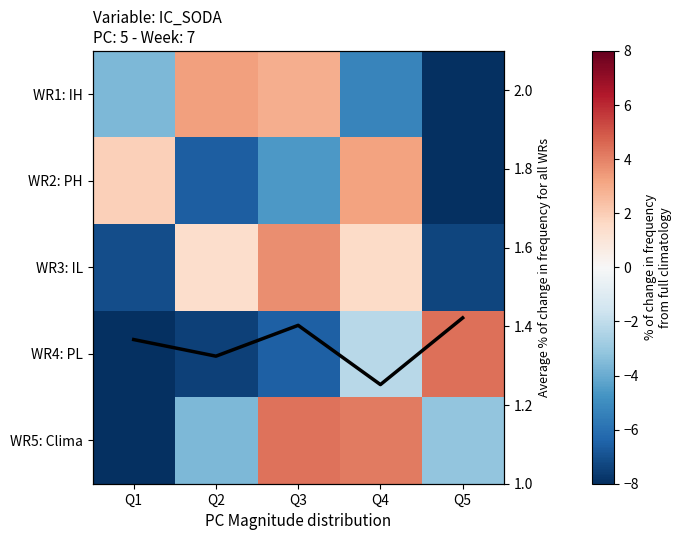

At Q4, list the series in order from smallest to largest.

WR1: IH, WR4: PL, Average % change, WR3: IL, WR2: PH, WR5: Clima